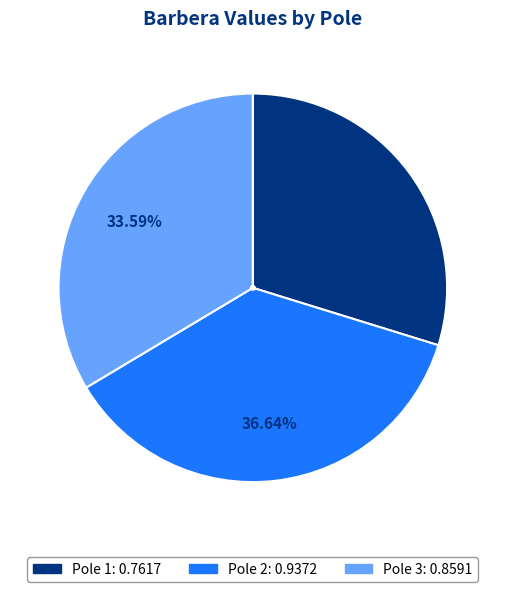

The Pole 2 slice represents 44% of the pie. True or false?

False